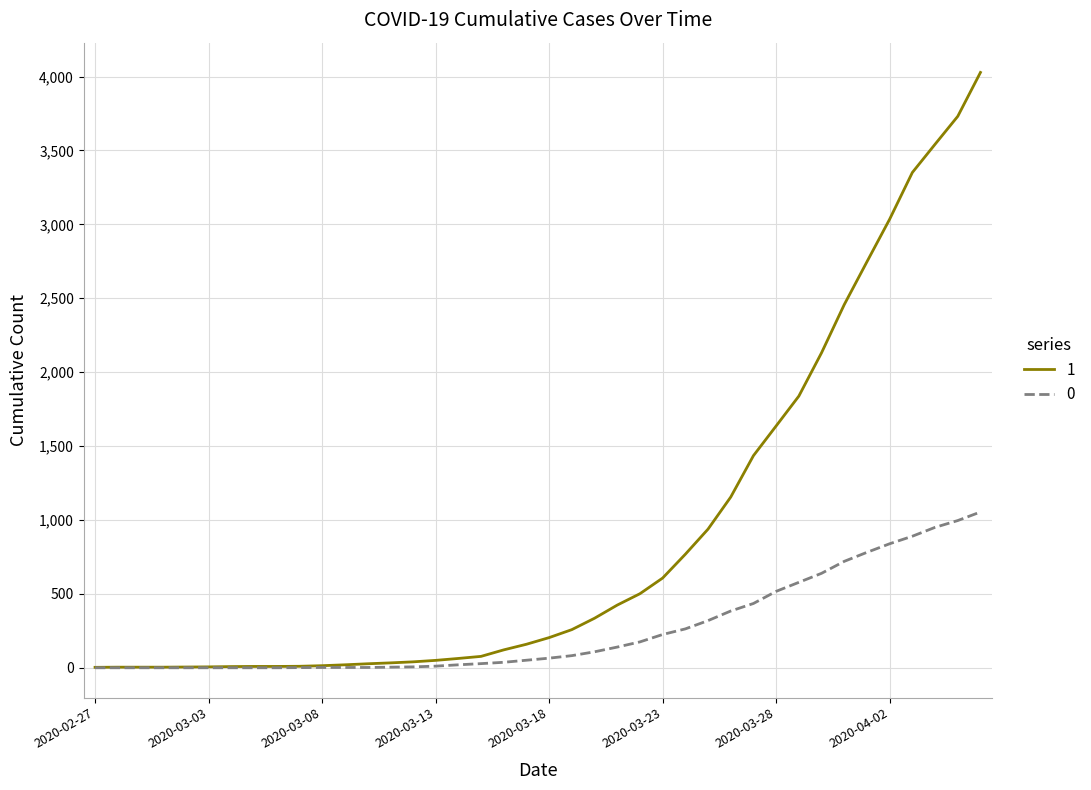

List the series in order of their overall mean, highest first.

1, 0